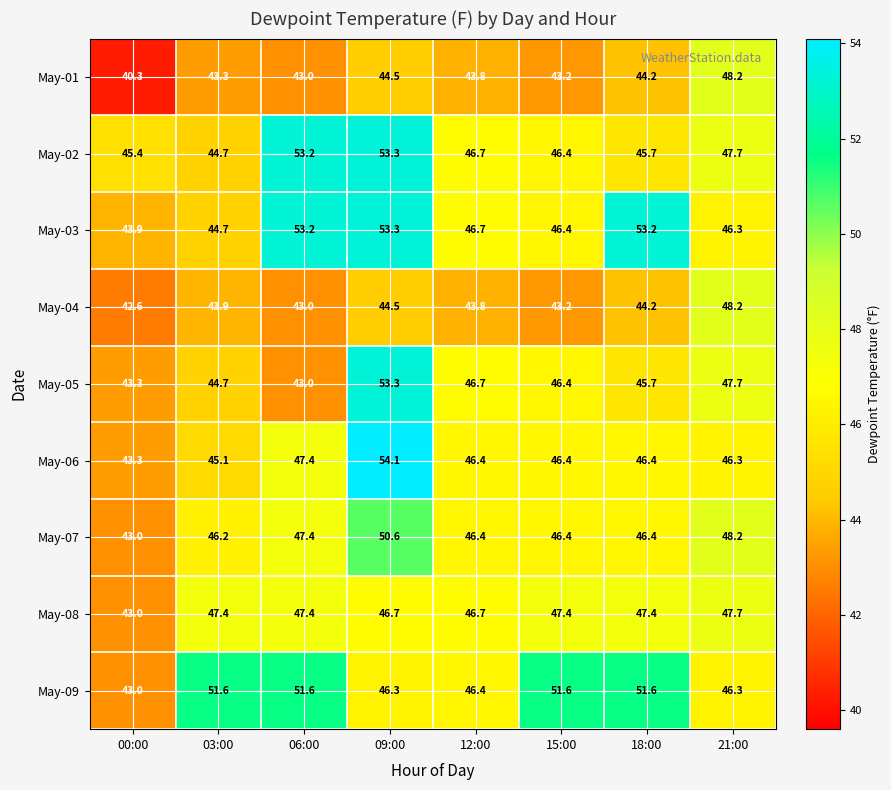

At which category is the sum across all series the highest?

09:00